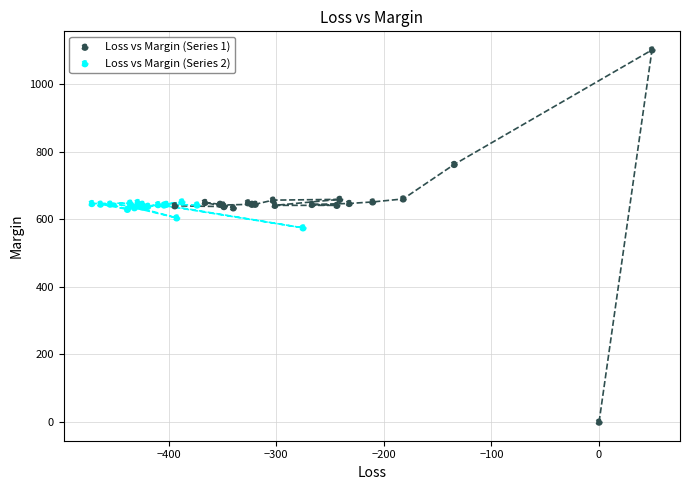

Which series reaches the maximum Y coordinate?

Loss vs Margin (Series 1)